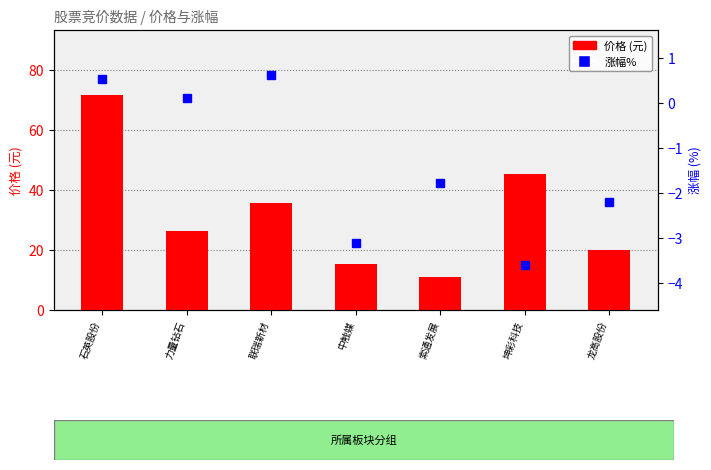

Which series has the largest range (max minus min)?

价格 (元)